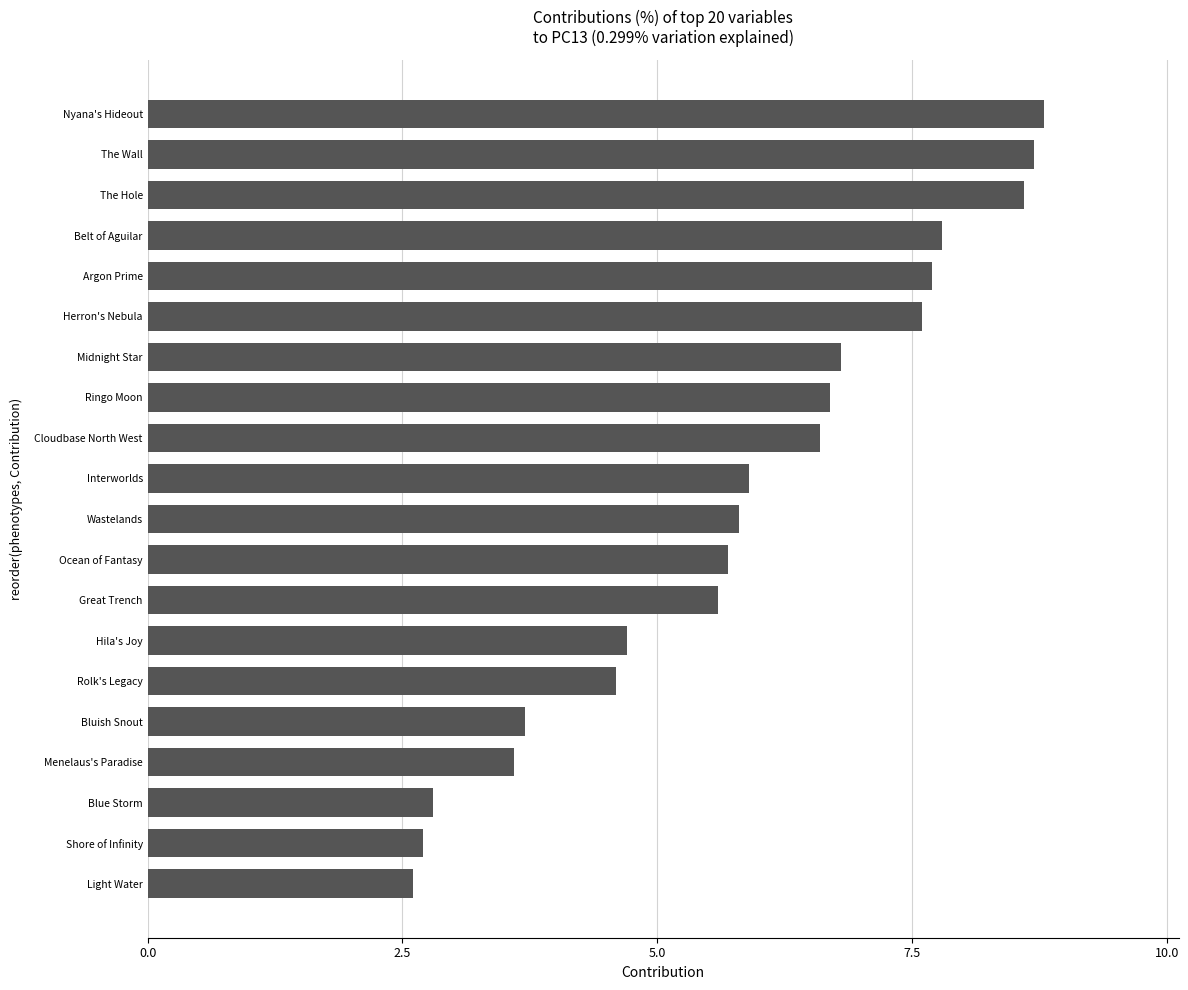

What is the minimum value shown in the chart?

2.6